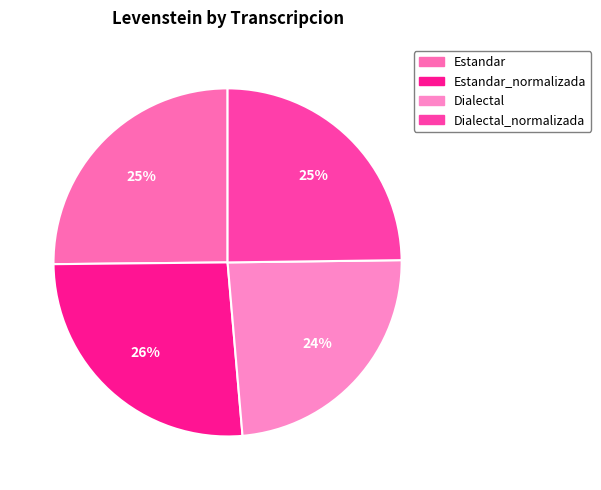

How many segments does this pie chart have?

4